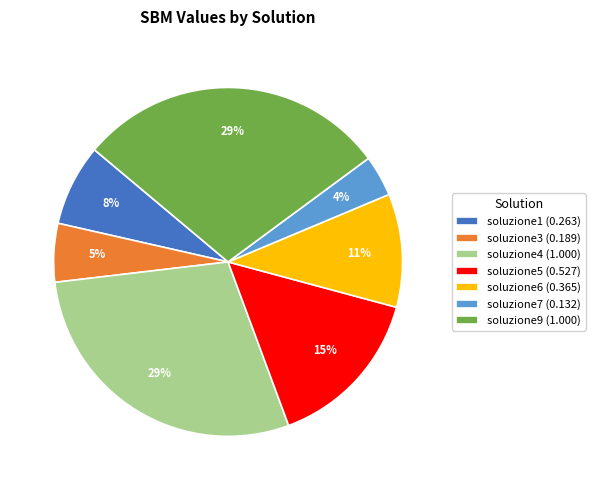

Do soluzione4 (1.000) and soluzione3 (0.189) together represent more than half of the pie?

No